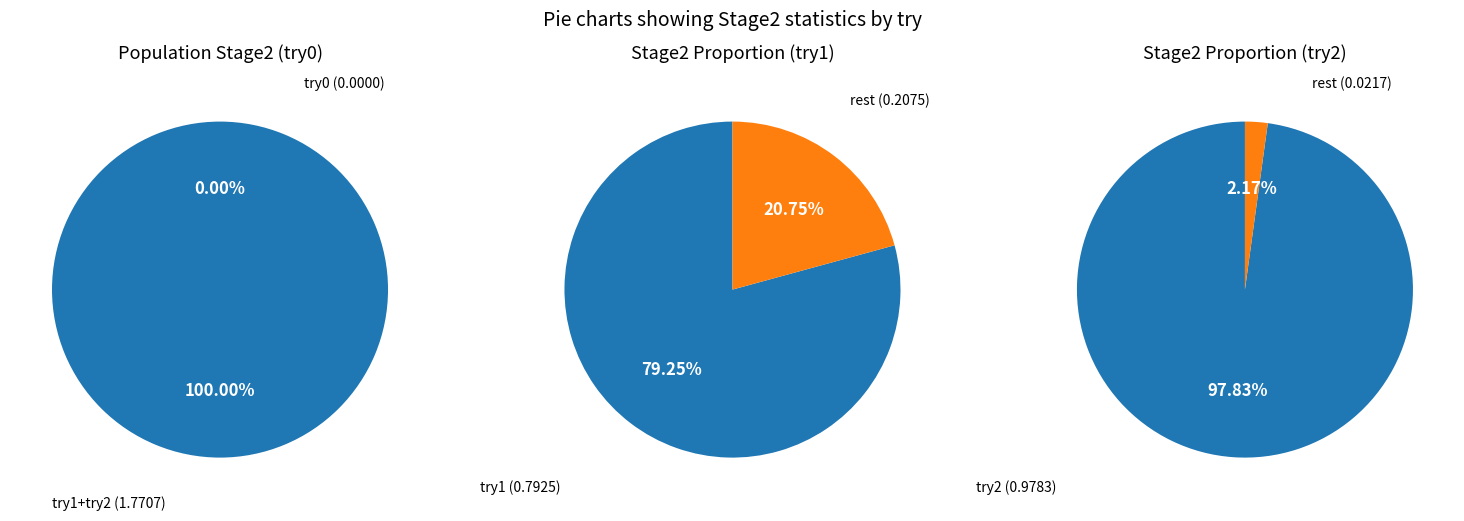

To the nearest percent, what is the combined percentage of try2 and try0?

55%